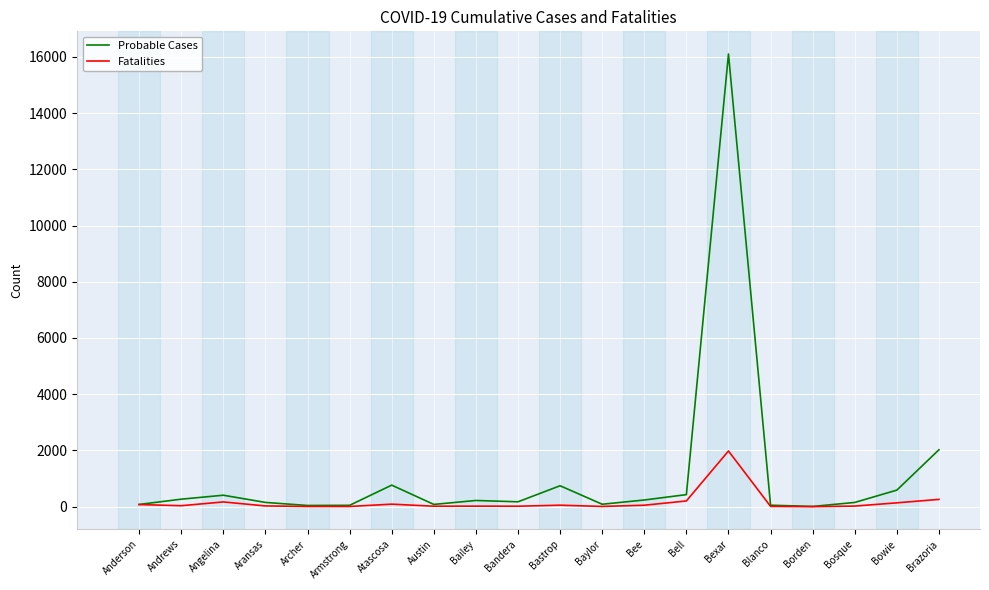

List the series in order of their overall mean, highest first.

Probable Cases, Fatalities